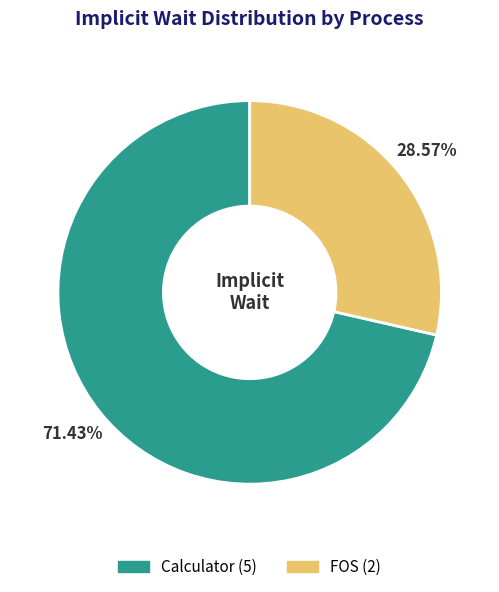

True or false: Calculator accounts for 81% of the total.

False